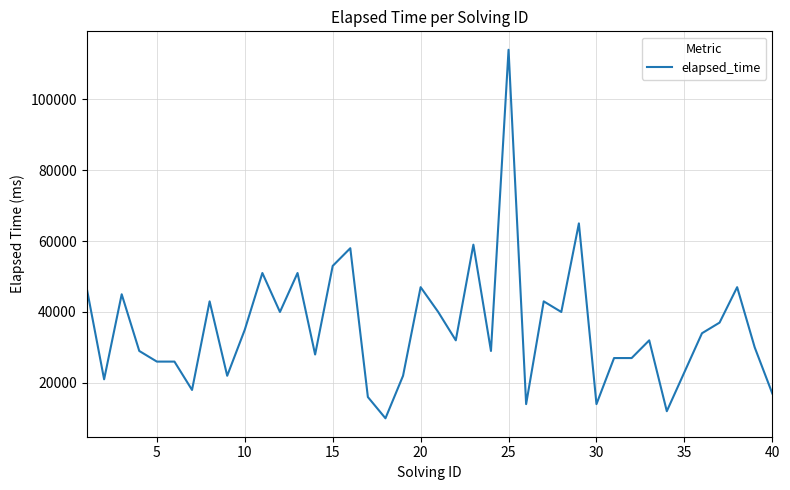

What is the minimum value shown in the chart?

10000